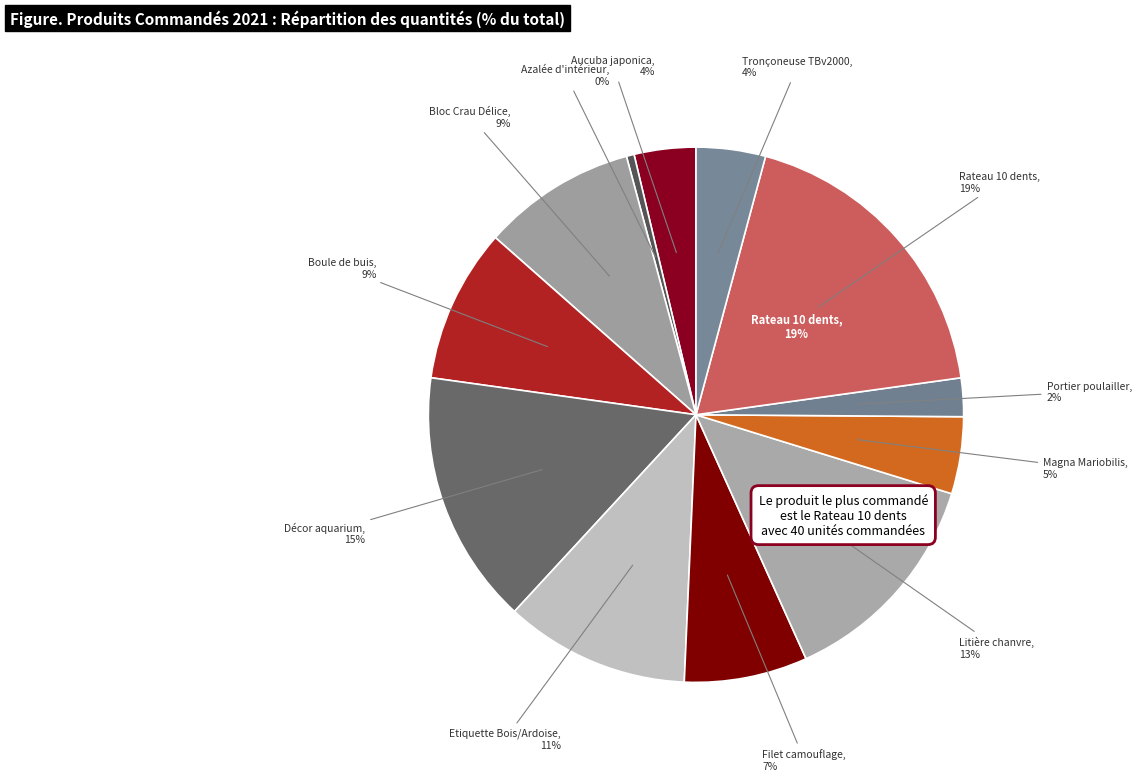

What percentage is NOT represented by Litière chanvre Paradisio pour rongeur?

86.5%